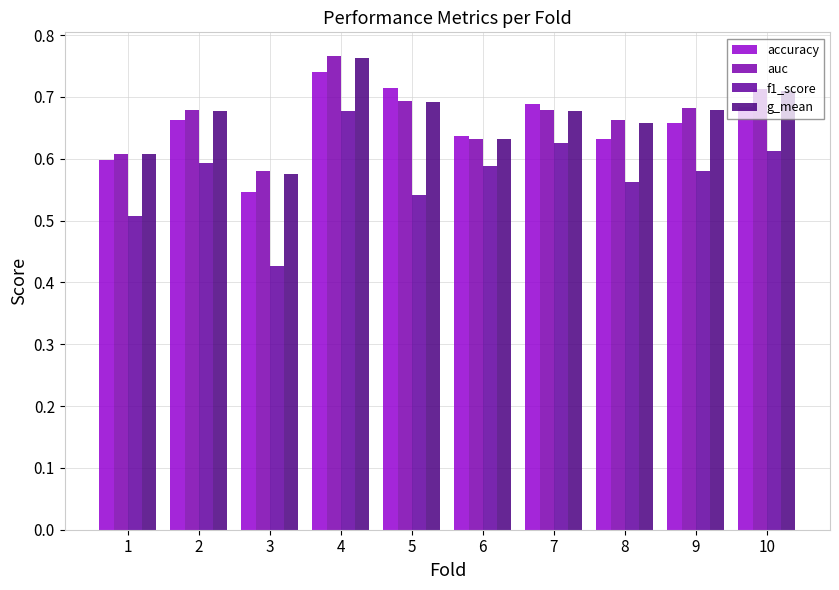

Does the chart contain stacked bars?

No